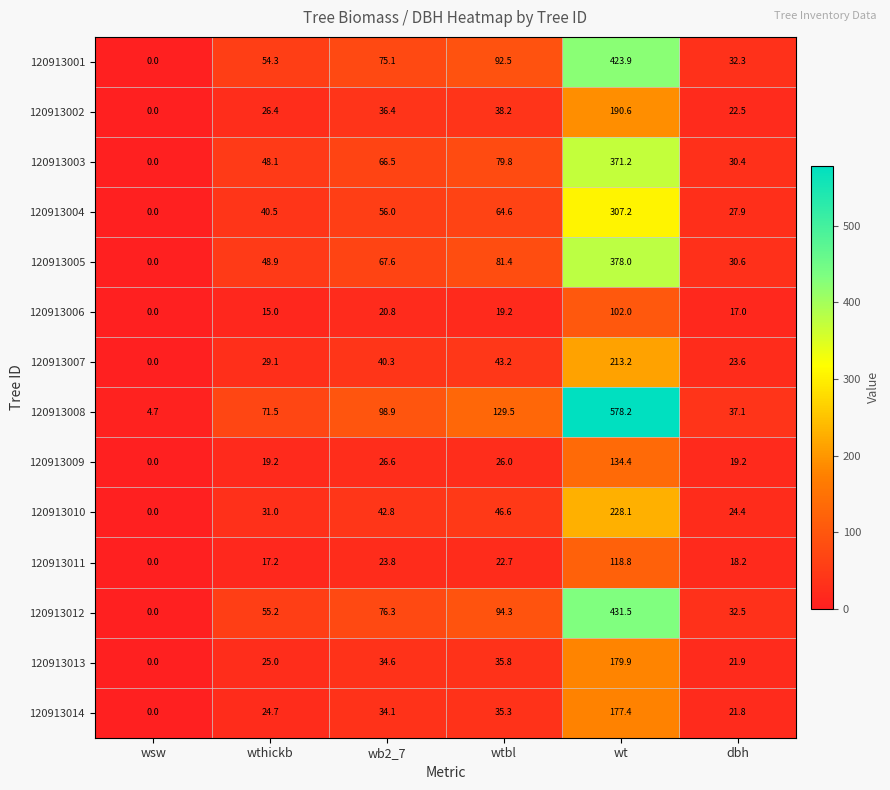

At dbh, list the series in order from smallest to largest.

120913006, 120913011, 120913009, 120913014, 120913013, 120913002, 120913007, 120913010, 120913004, 120913003, 120913005, 120913001, 120913012, 120913008